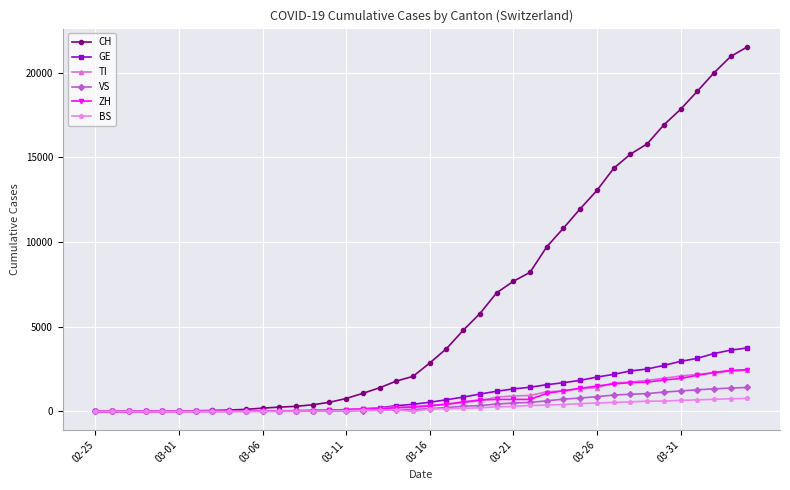

What is the highest value of the ZH series?

2461